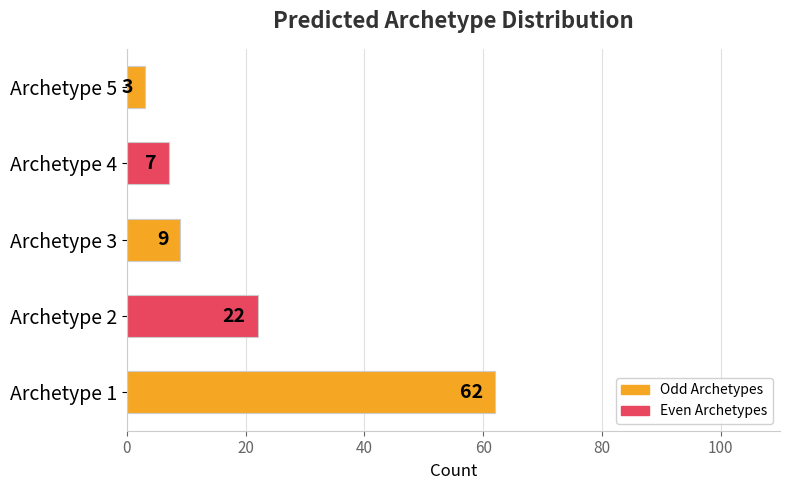

Reading bottom to top, extract all data points from this chart.

Archetype 1=62	Archetype 2=22	Archetype 3=9	Archetype 4=7	Archetype 5=3